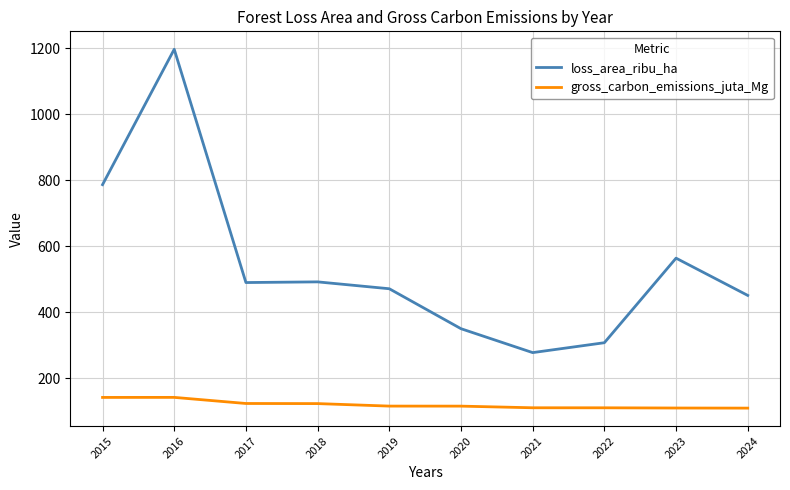

Count the number of categories in the chart.

10